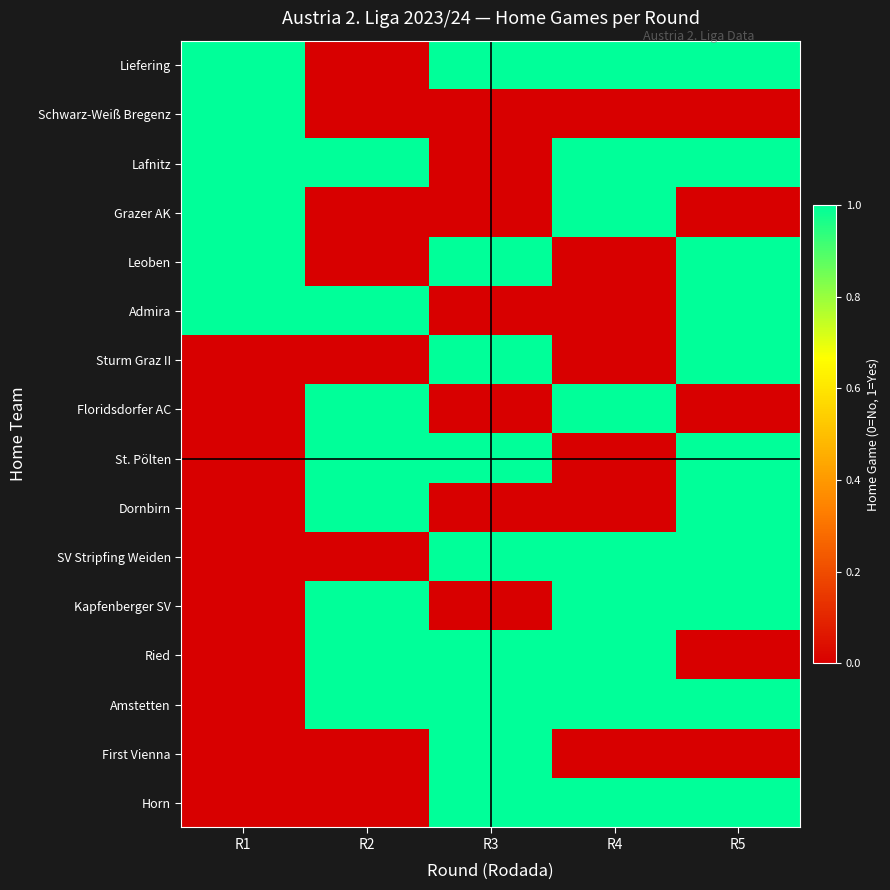

Rank the series at R1 from lowest to highest value.

Sturm Graz II, Floridsdorfer AC, St. Pölten, Dornbirn, SV Stripfing Weiden, Kapfenberger SV, Ried, Amstetten, First Vienna, Horn, Liefering, Schwarz-Weiß Bregenz, Lafnitz, Grazer AK, Leoben, Admira